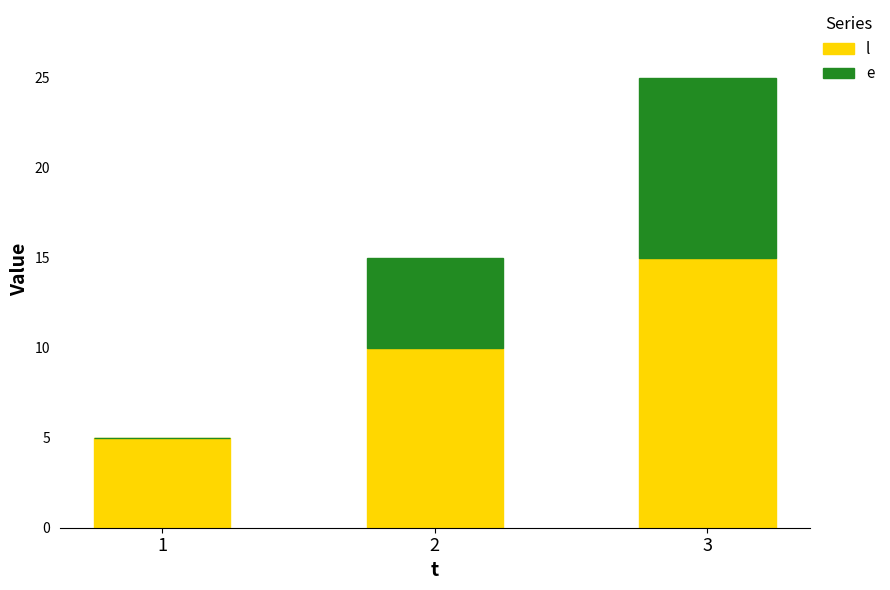

At which category is the sum across all series the highest?

3